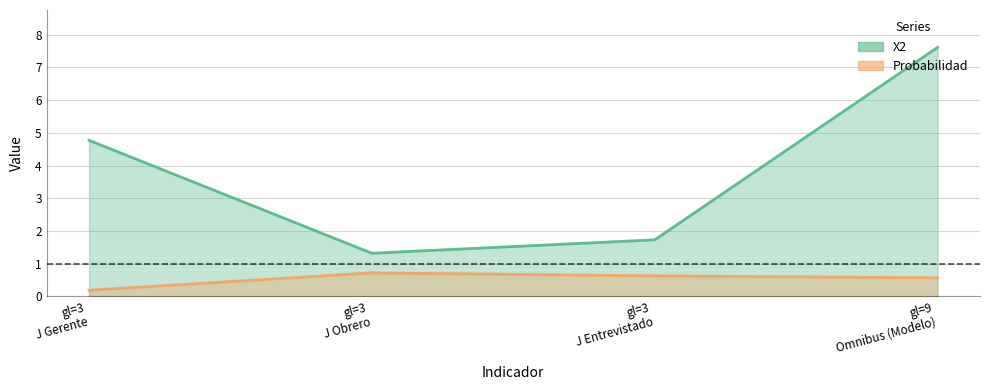

Where is X2 nearest to the value 4?

J Gerente